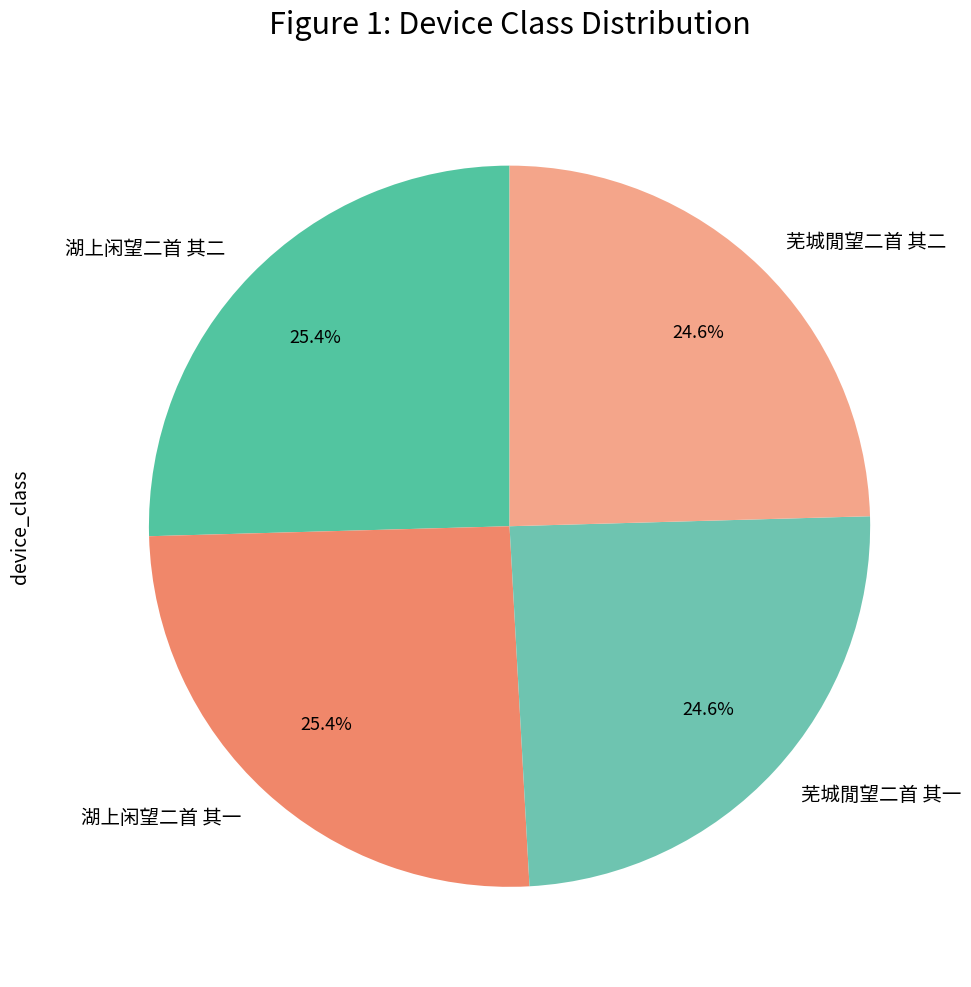

How many segments does this pie chart have?

4